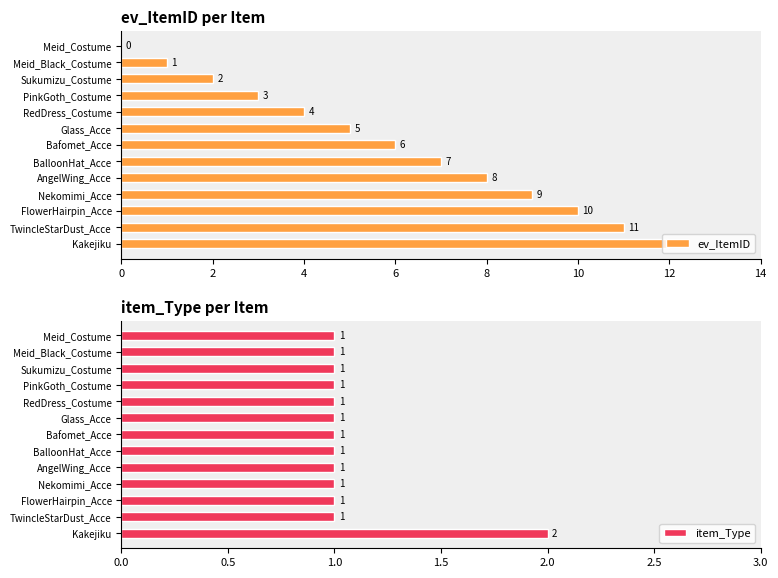

The value of item_Type at 6 is 1. True or false?

True